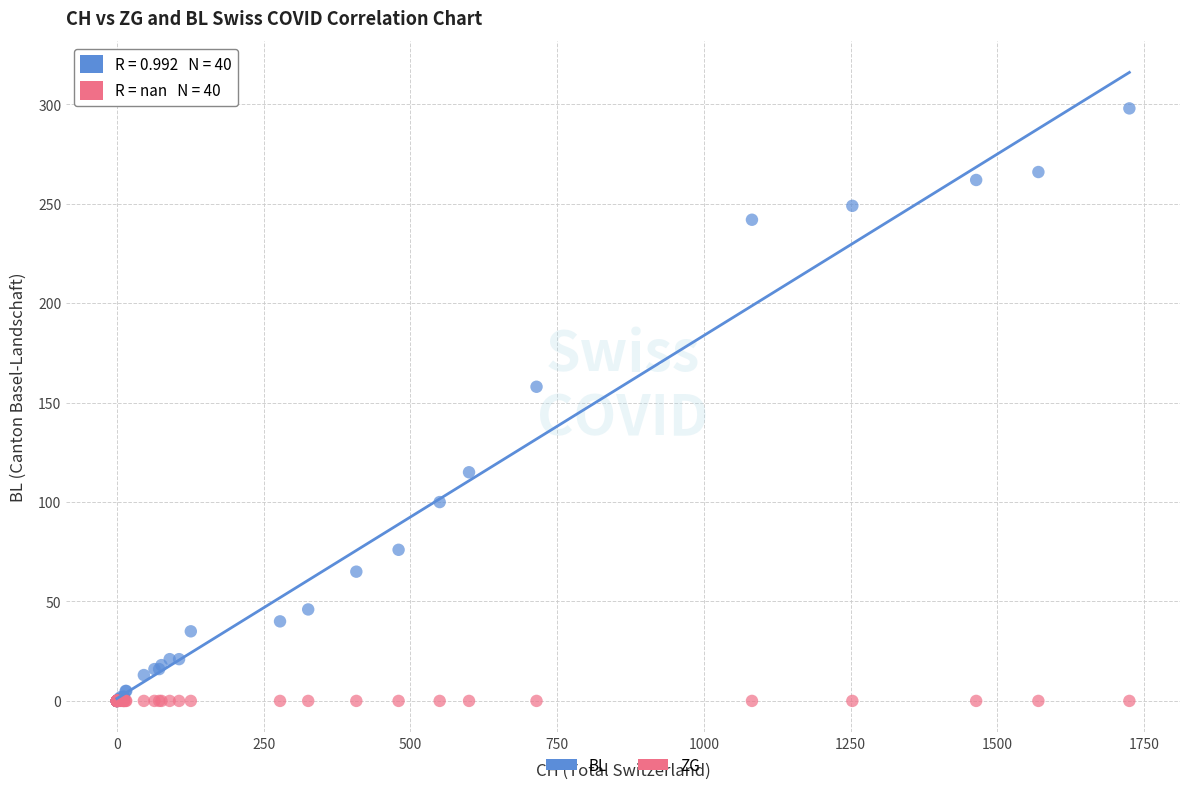

Across all series, what Y value is closest to 149?

158